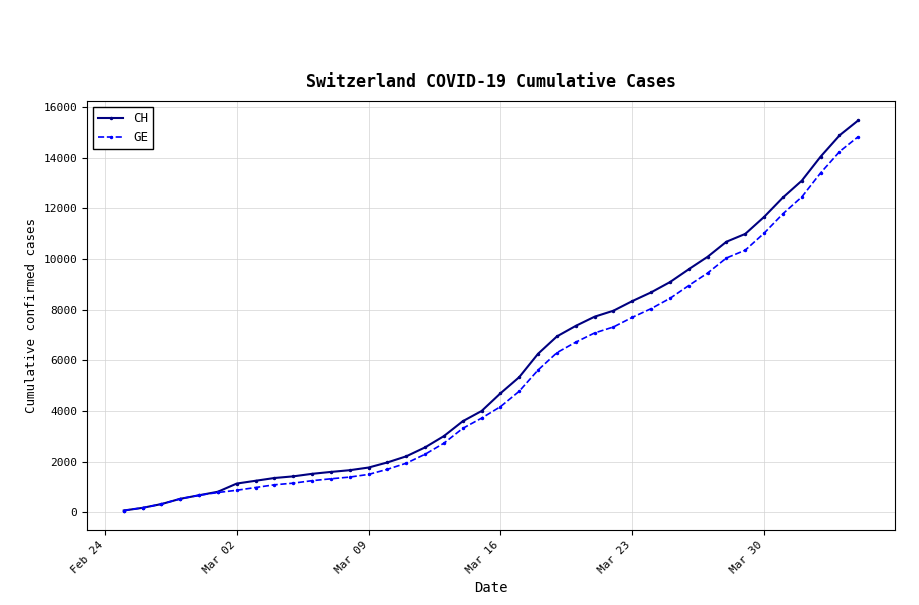

What is the maximum value for GE?

14828